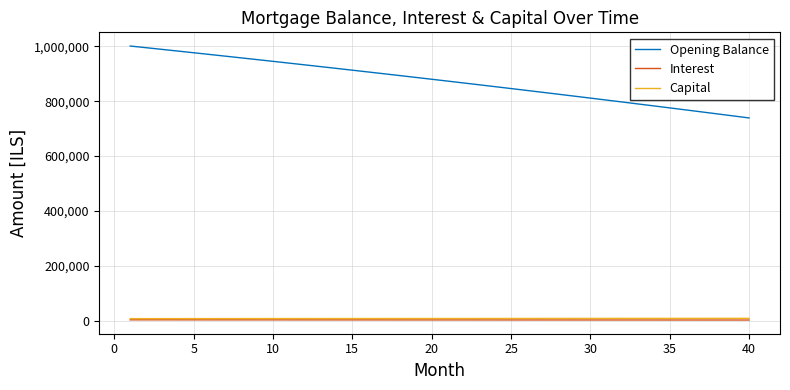

Which series has the widest spread of values?

Opening Balance